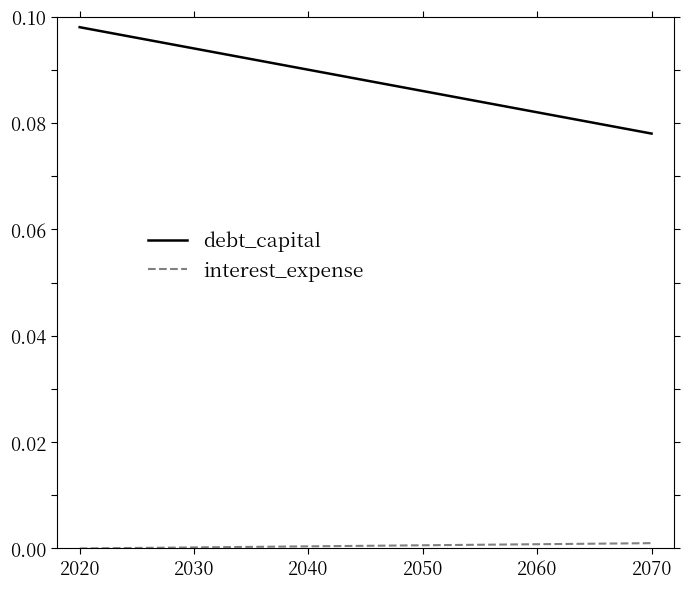

Which series has the widest spread of values?

debt_capital